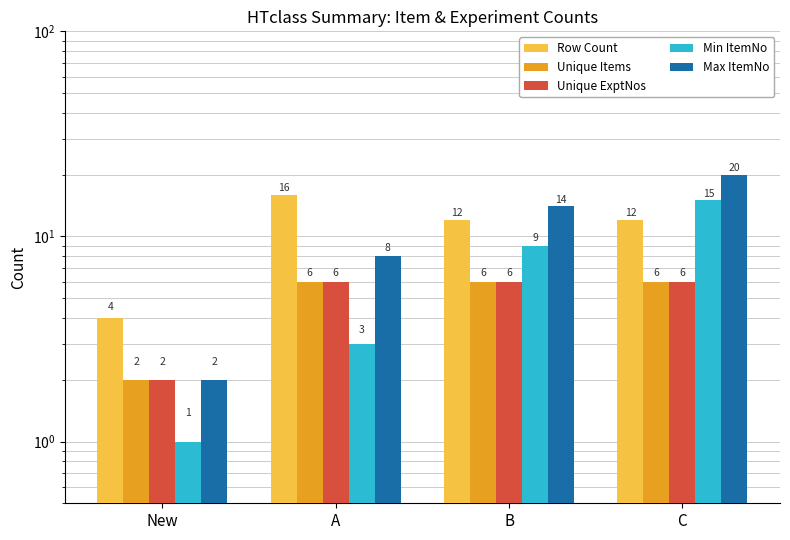

What is the sum of all Row Count values?

44